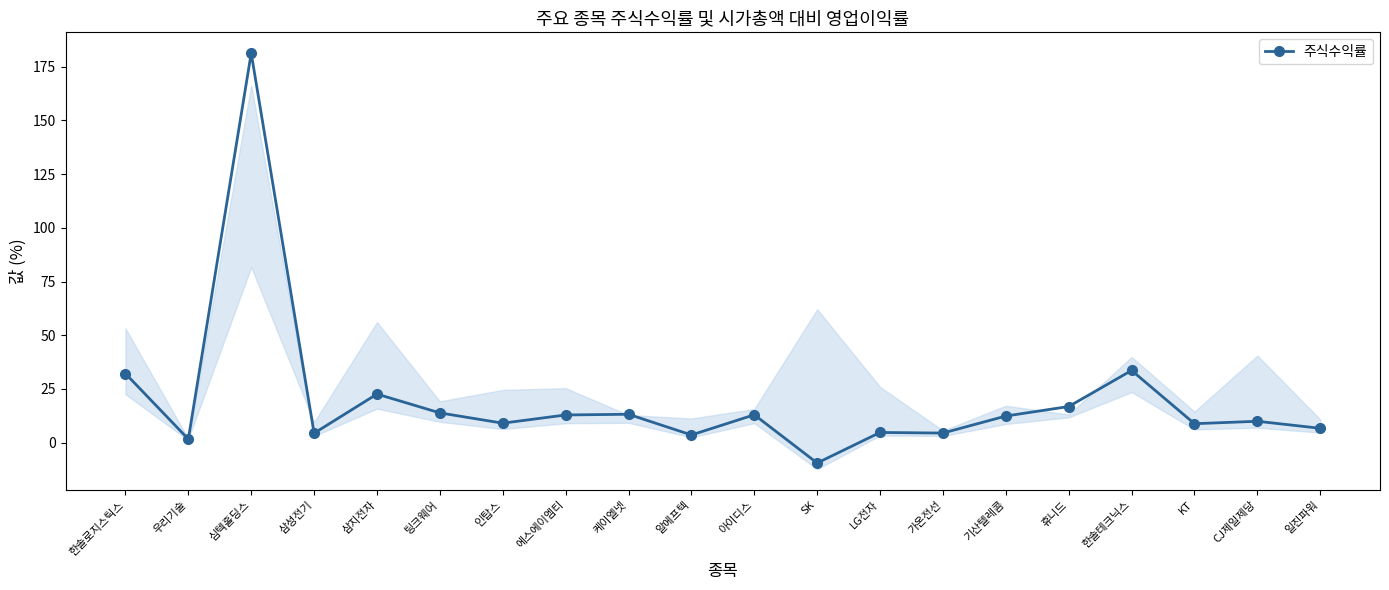

Which category has the lowest value across all series?

SK